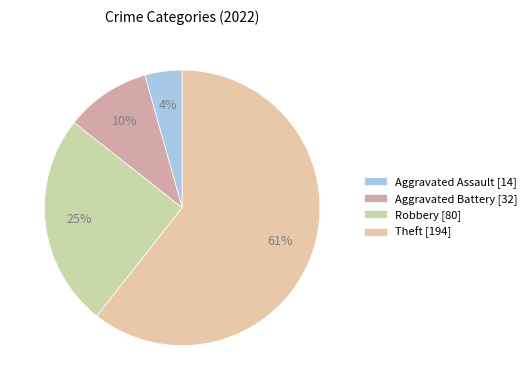

What is the change in value from Aggravated Assault to Theft?

+180